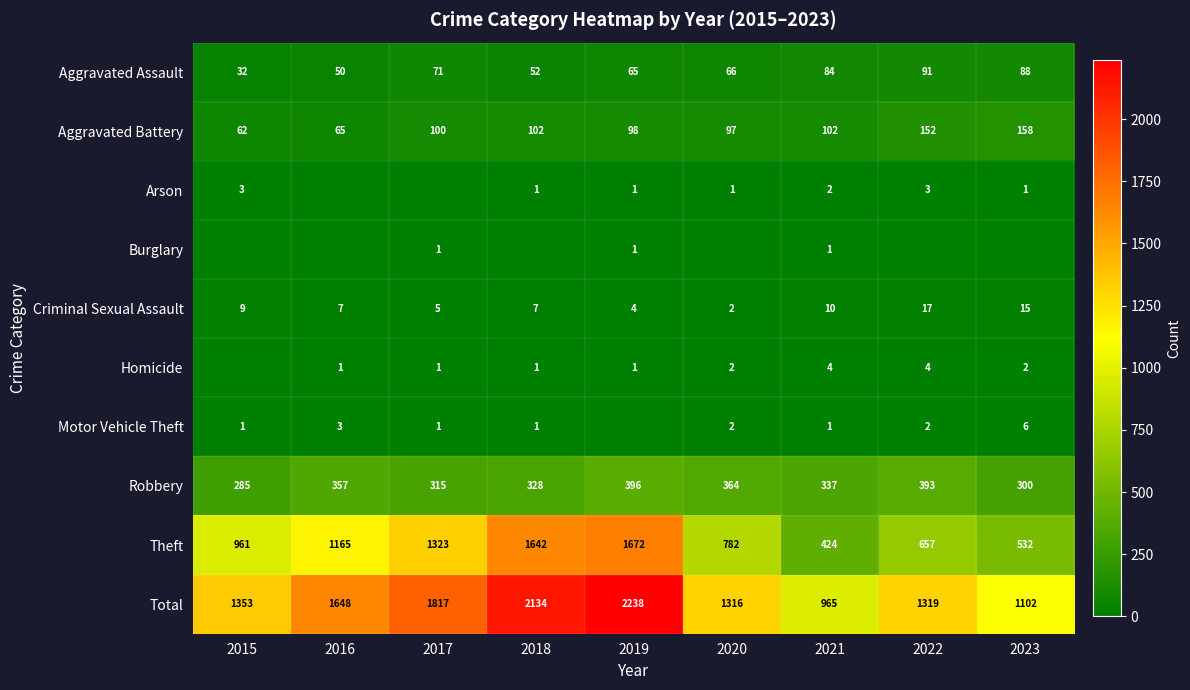

Which category has the lowest value in the Aggravated Battery series?

2015